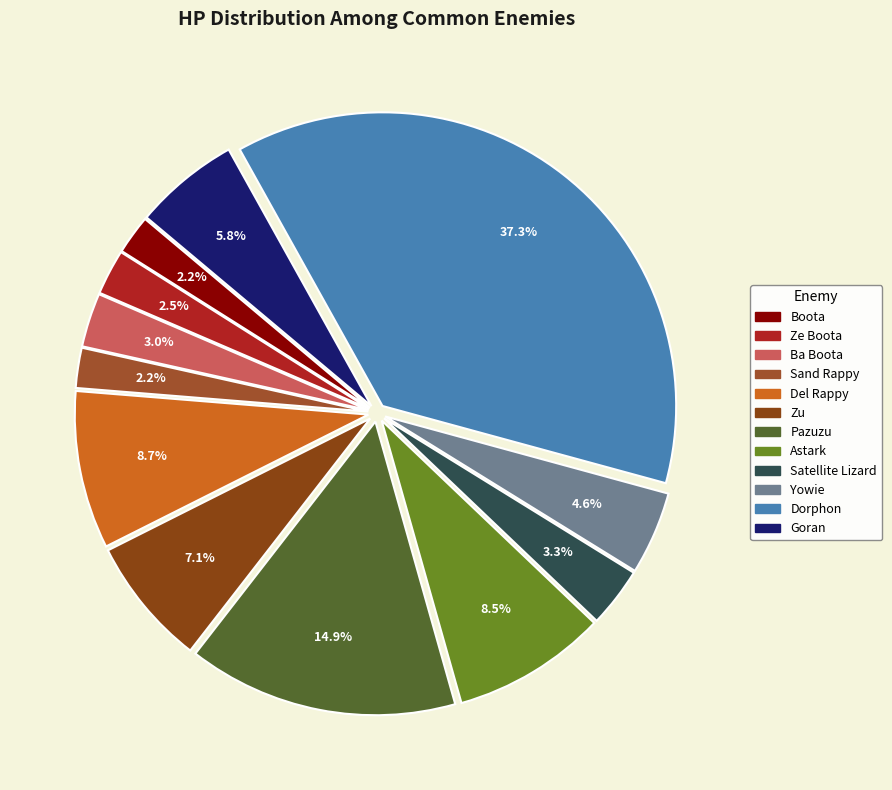

Is the sum of Pazuzu and Sand Rappy greater than half?

No